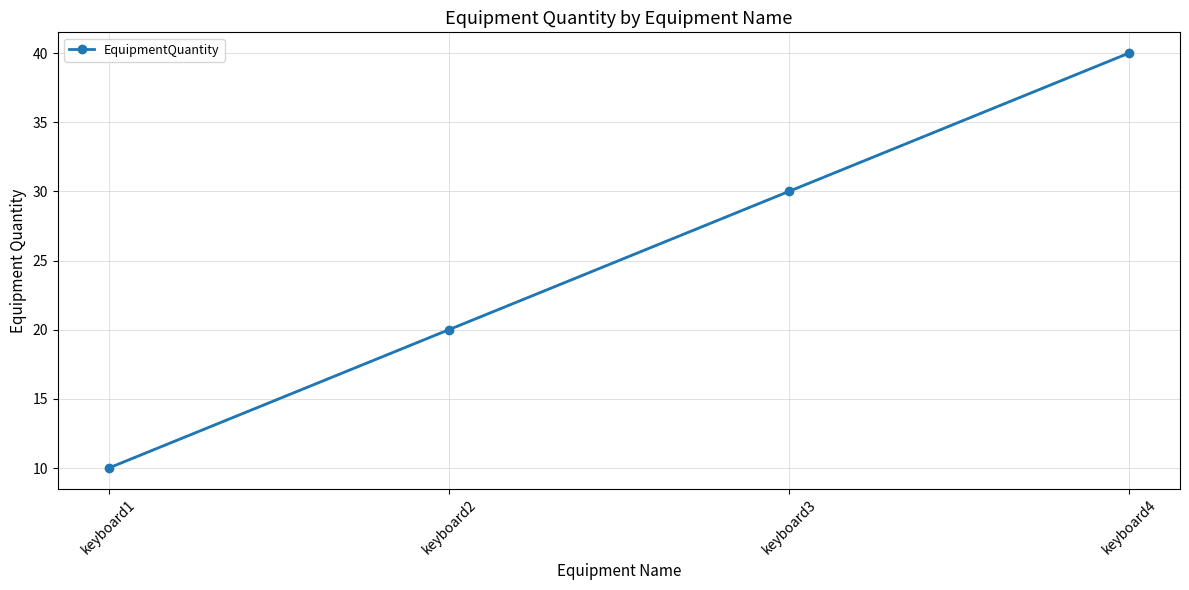

What is the sum of all values?

100